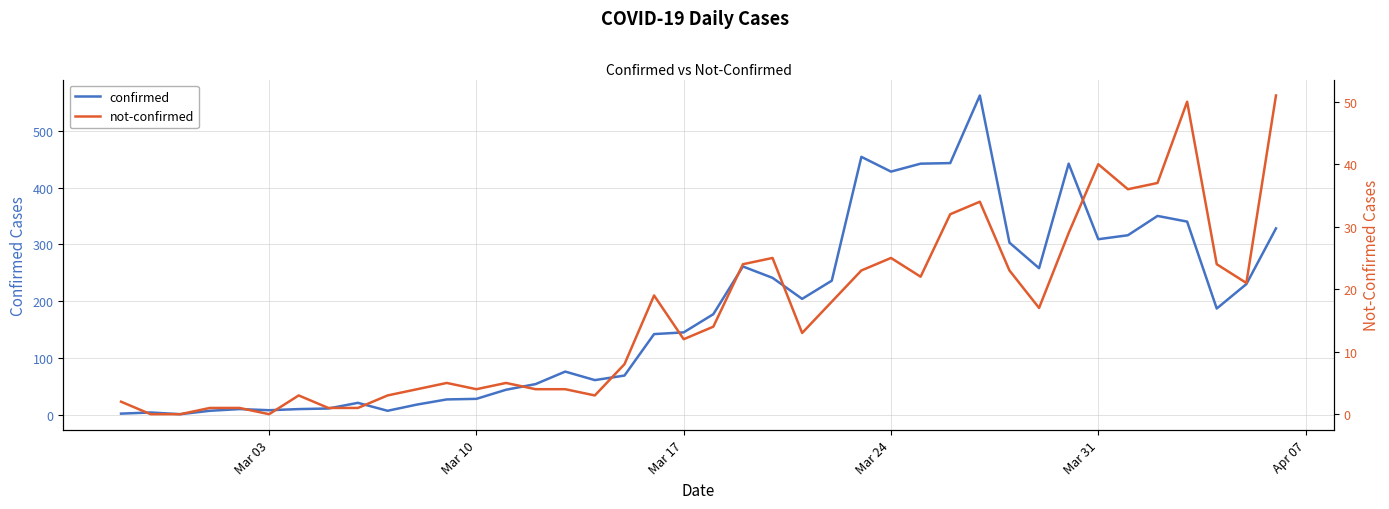

Rank the series by their maximum value, from lowest to highest.

not-confirmed, confirmed